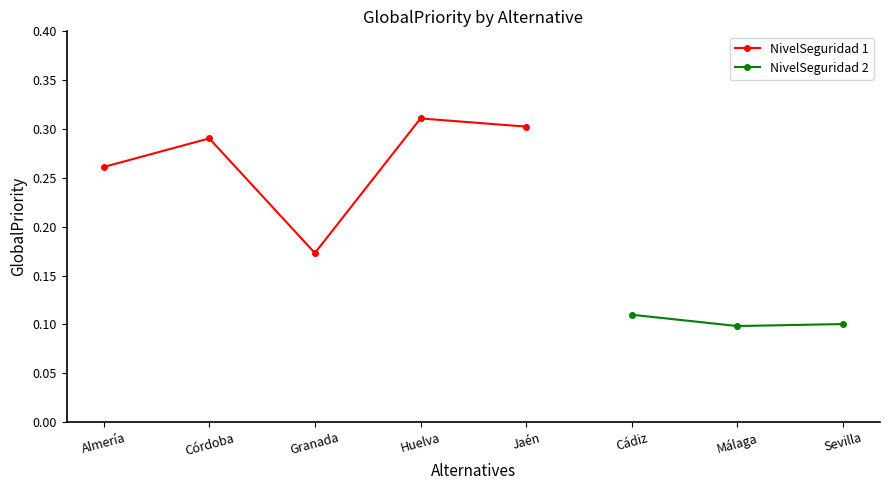

What is the average value?

0.2